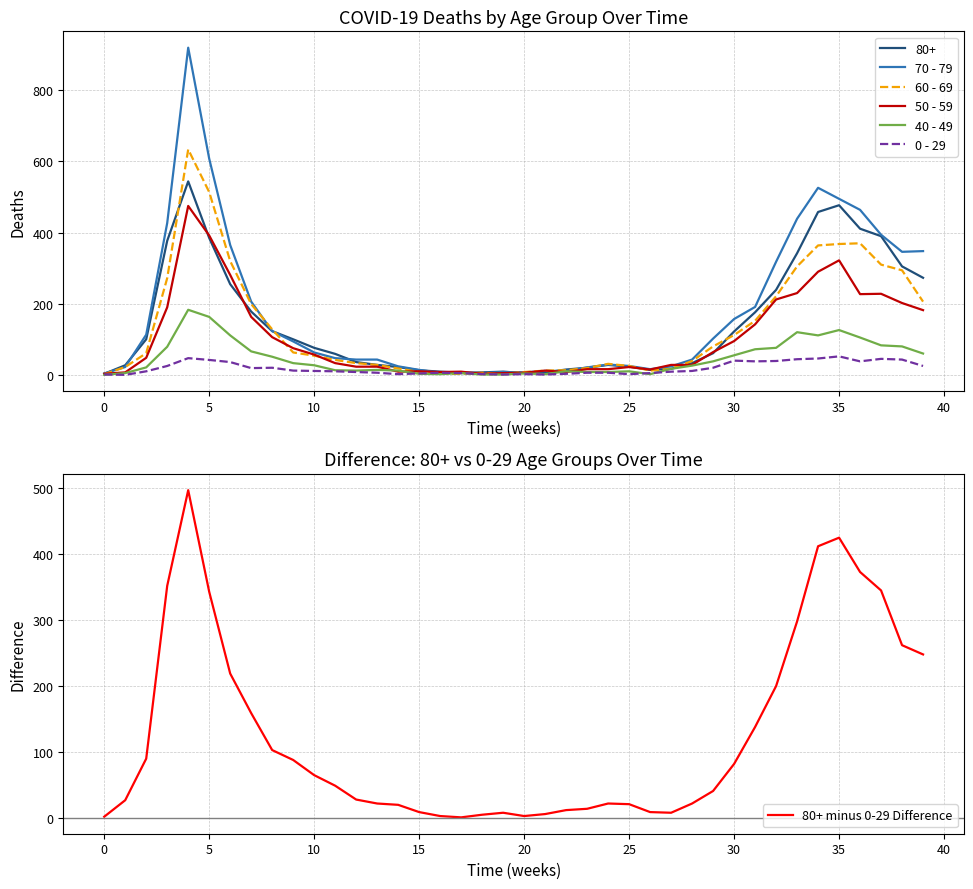

Which category has the lowest value in the 80+ minus 0-29 Difference series?

17